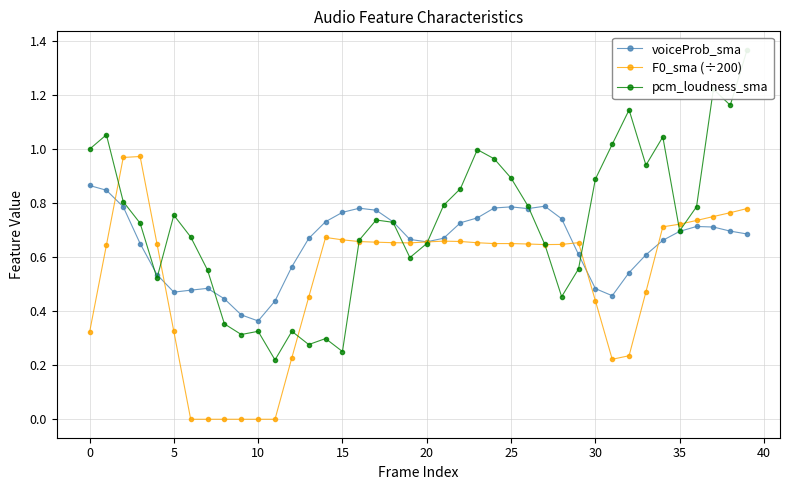

How many data points does each series have?

40